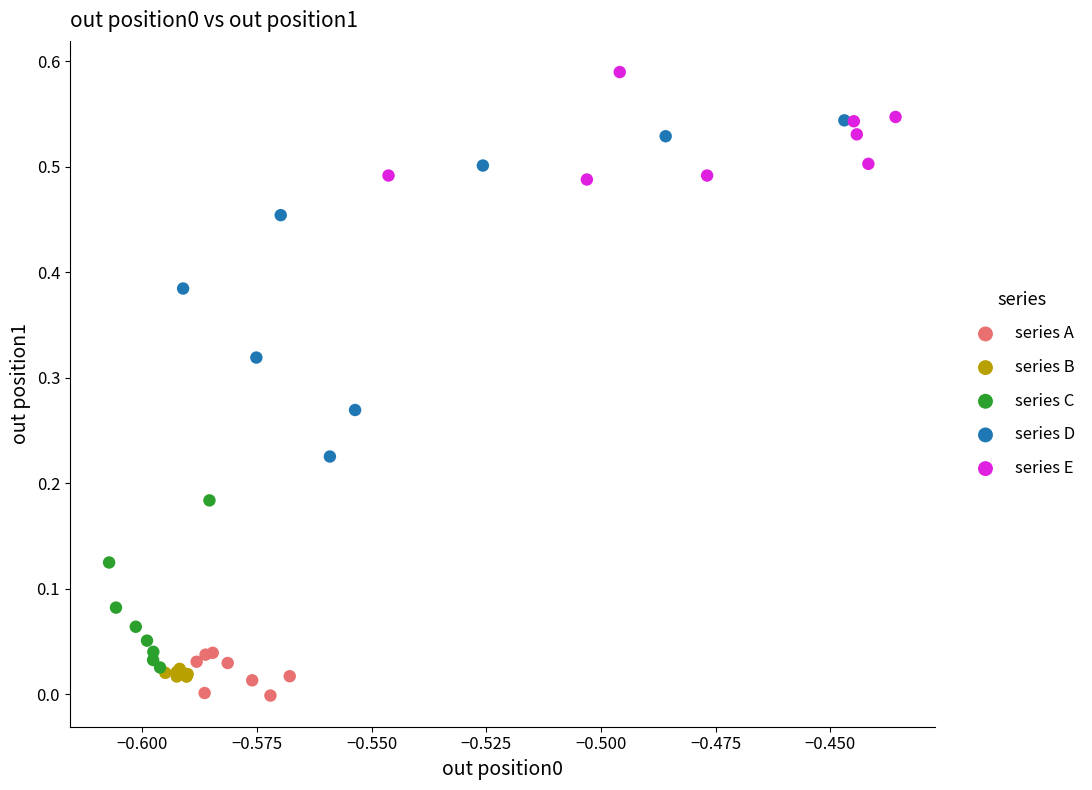

Which series reaches the maximum Y coordinate?

series E